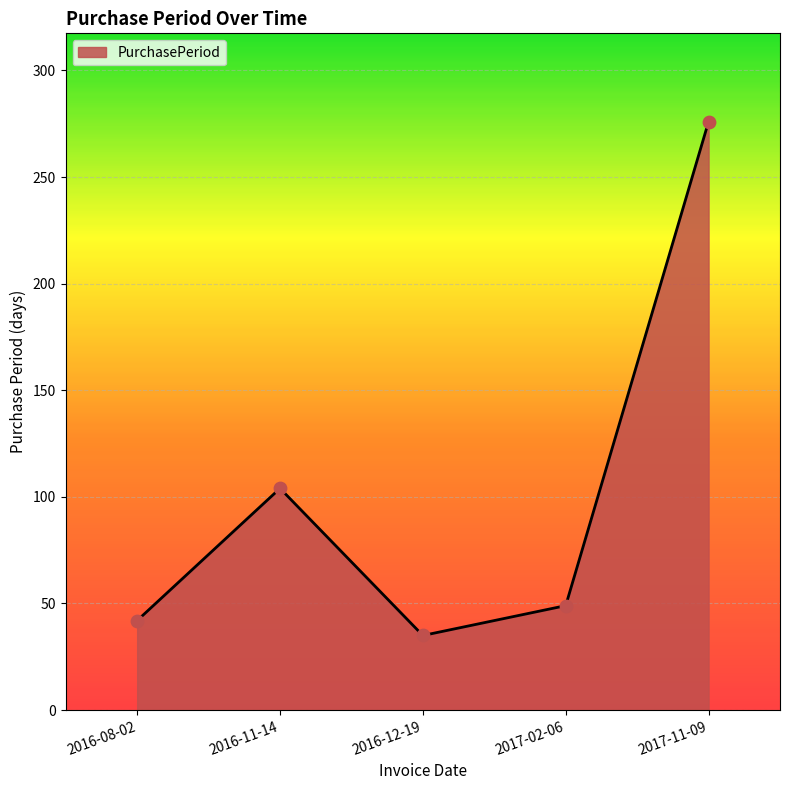

Approximately how many times larger is the value at 2017-11-09 compared to 2017-02-06?

5.6